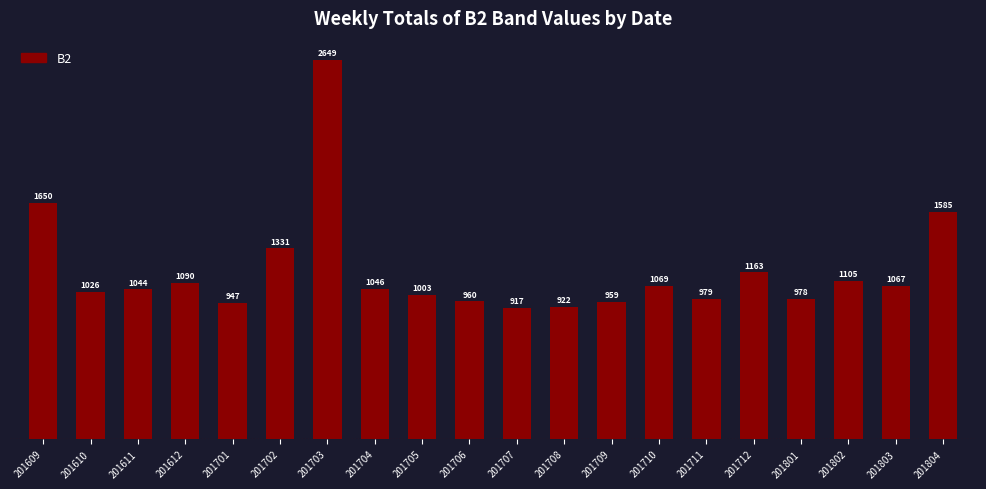

List the labels in order of value, largest first.

201703, 201609, 201804, 201702, 201712, 201802, 201612, 201710, 201803, 201704, 201611, 201610, 201705, 201711, 201801, 201706, 201709, 201701, 201708, 201707